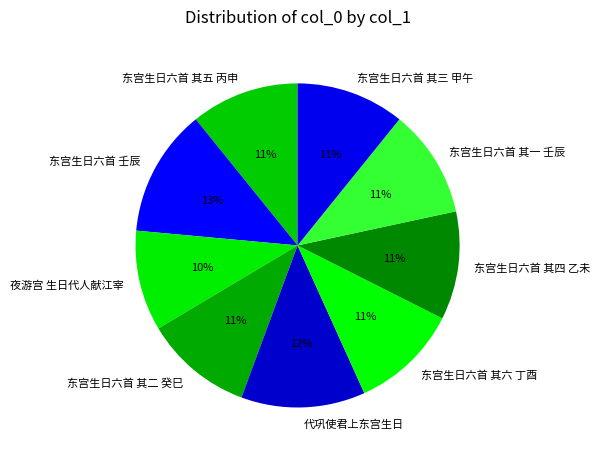

Is 东宫生日六首 其二 癸巳 the majority of the pie?

No